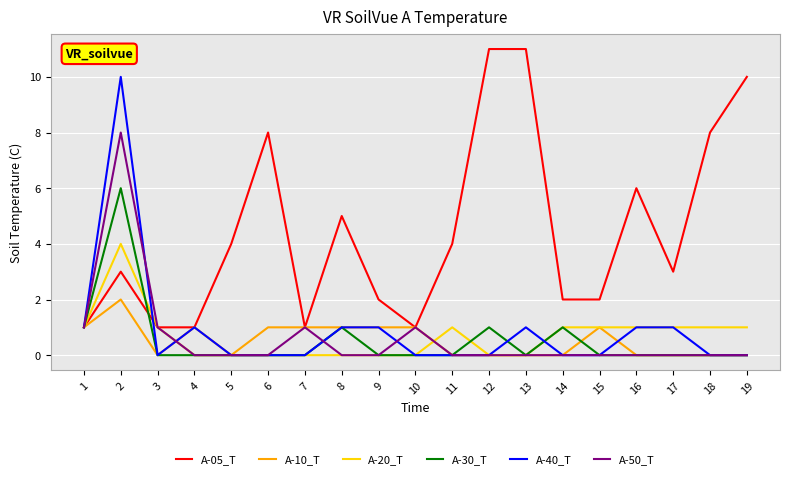

Which series ends up on top after the final intersection of A-20_T and A-10_T?

A-20_T